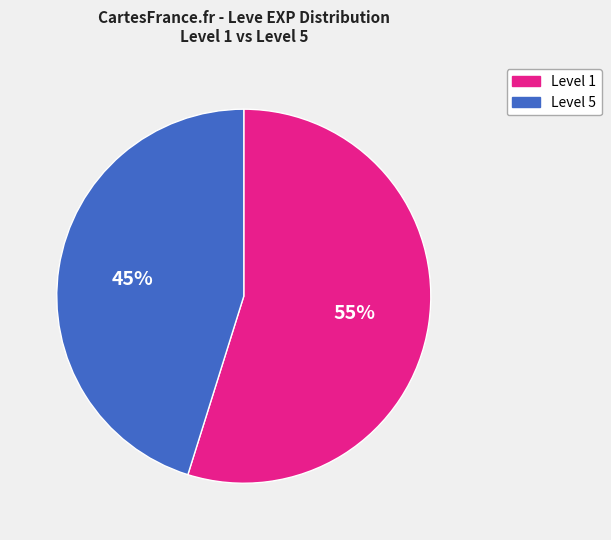

Does any single category account for the majority?

Yes